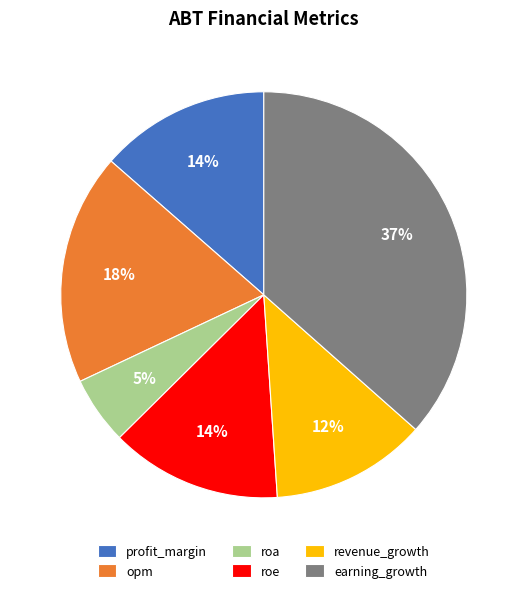

Which slice is the largest?

earning_growth